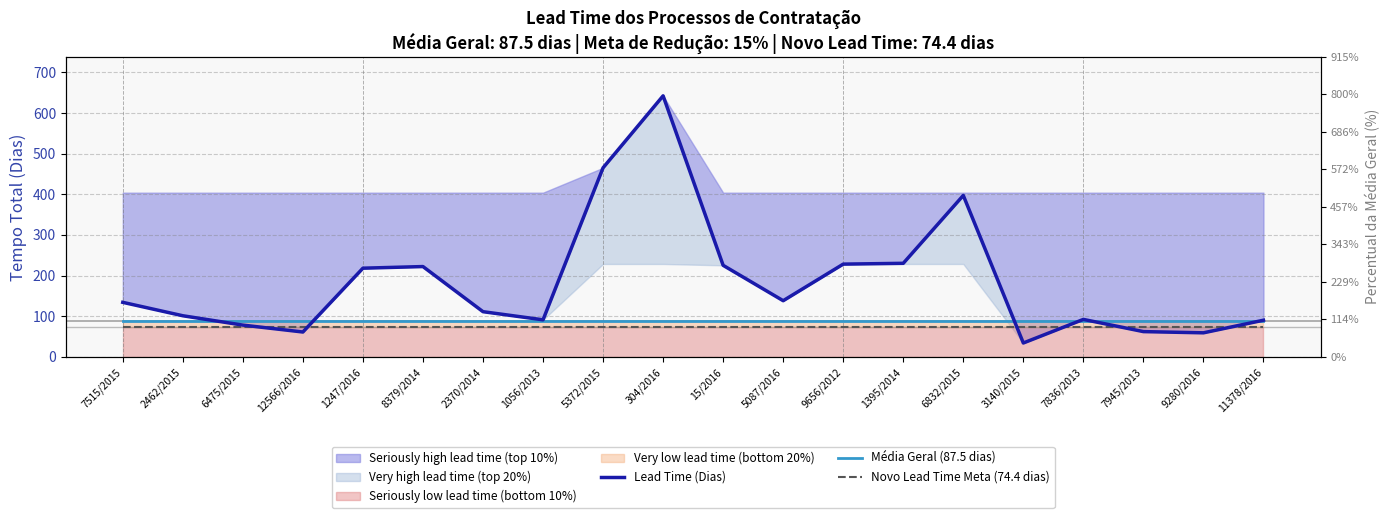

Which series has the widest spread of values?

Lead Time (Dias)